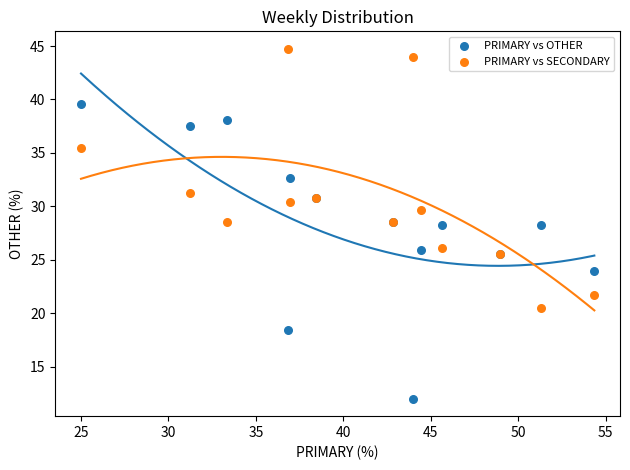

Which series contains the lowest Y value?

PRIMARY vs OTHER